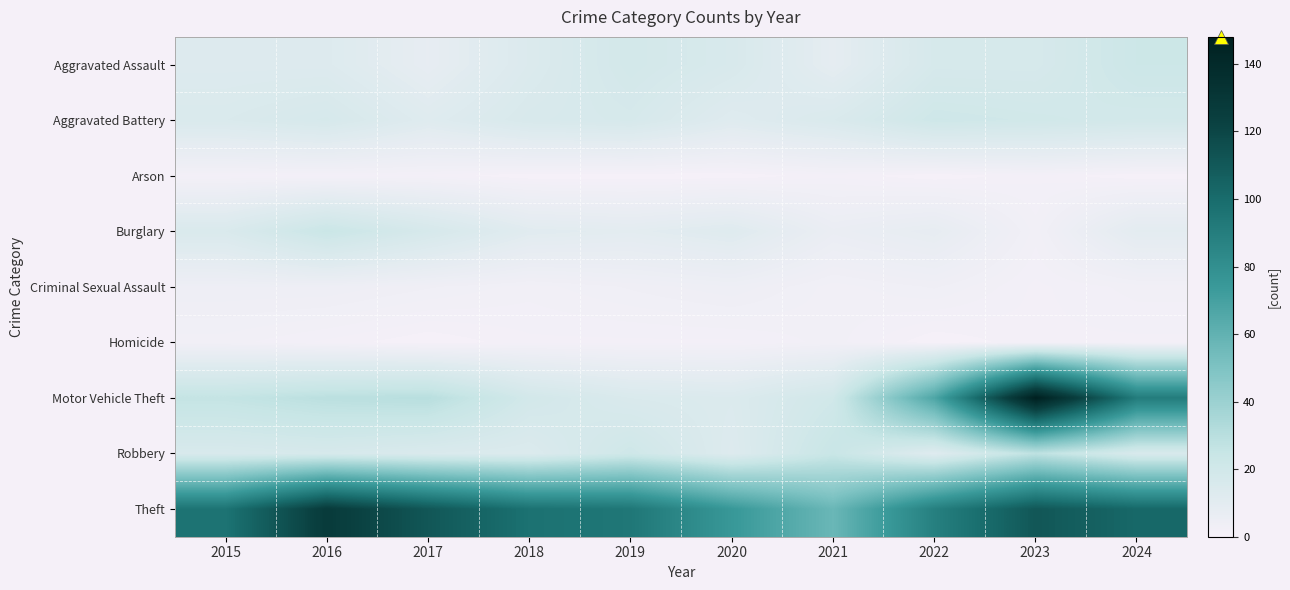

At which category is the sum across all series the highest?

2023